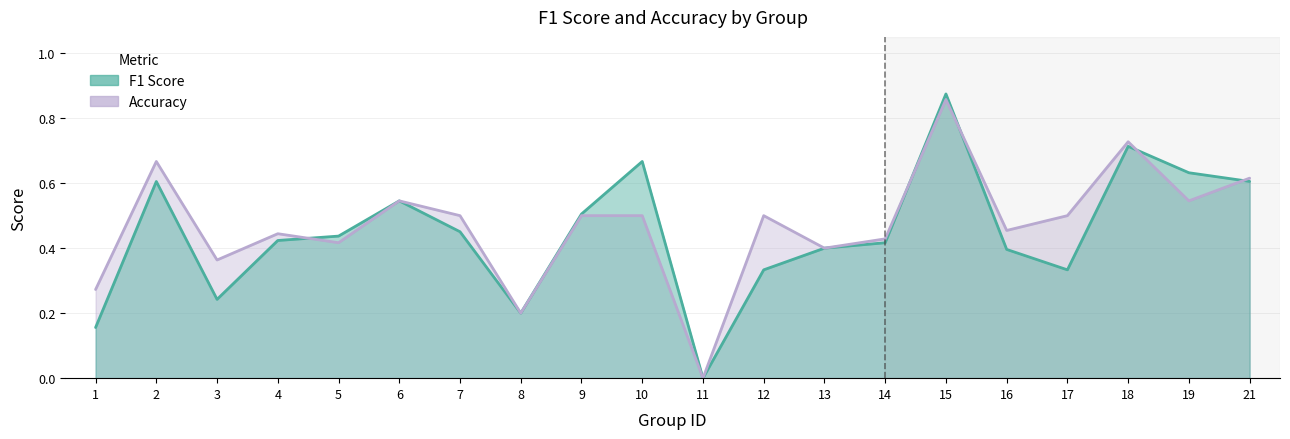

Which series has the widest spread of values?

f1